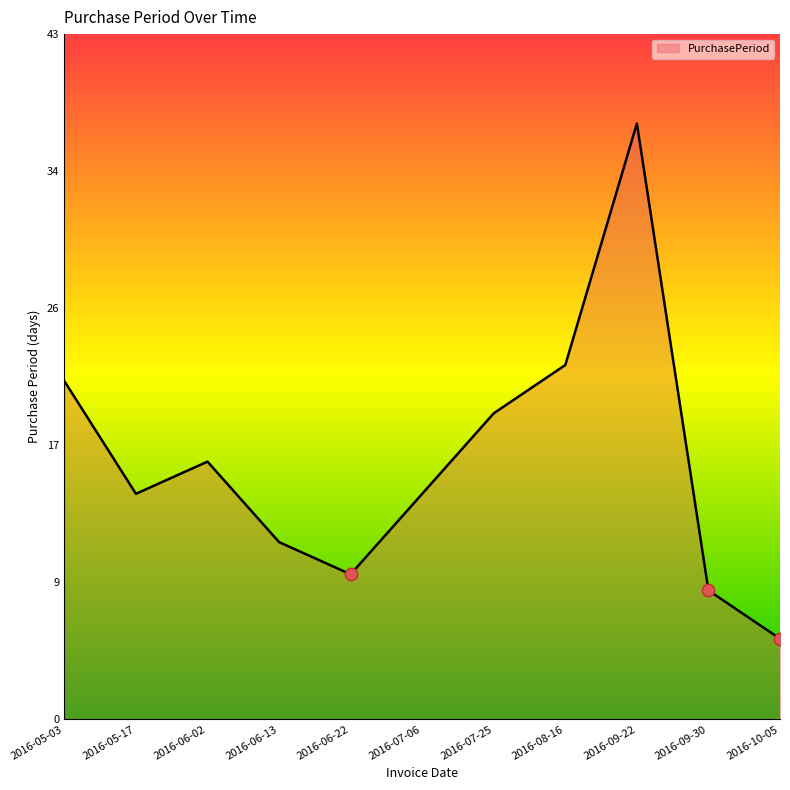

Which has a higher value, 2016-06-22 or 2016-10-05?

2016-06-22